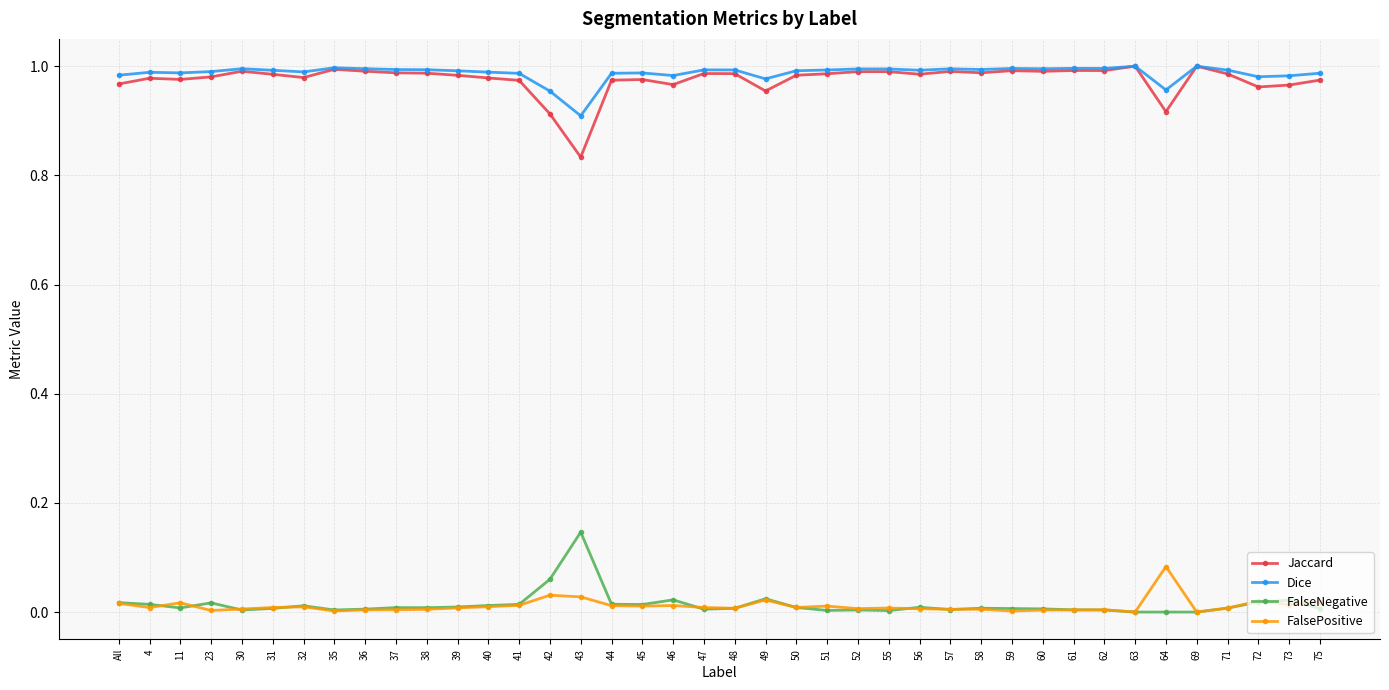

What position from the left is 49?

22